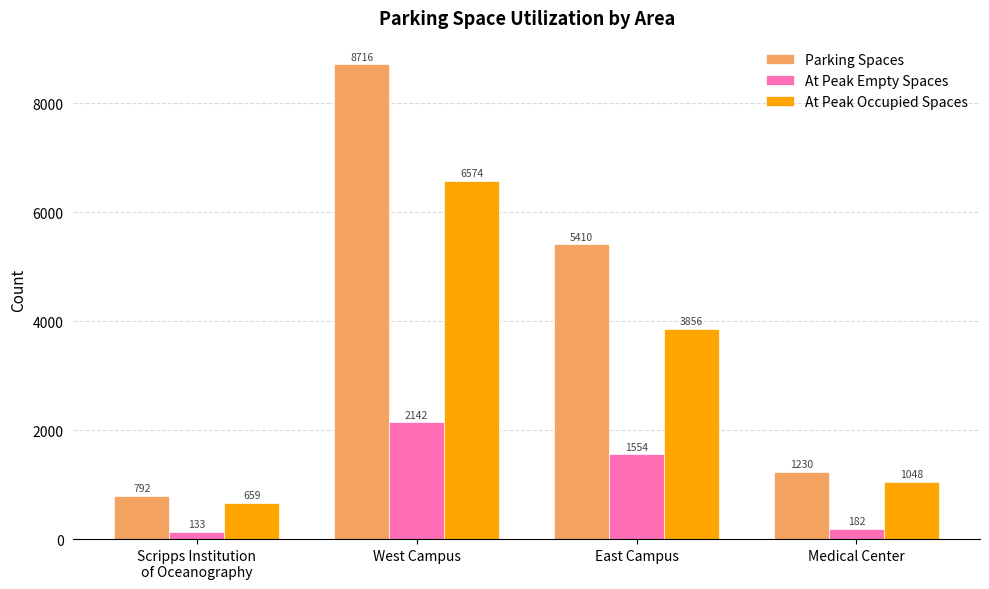

What is the spread (max minus min) of values at East Campus?

3856